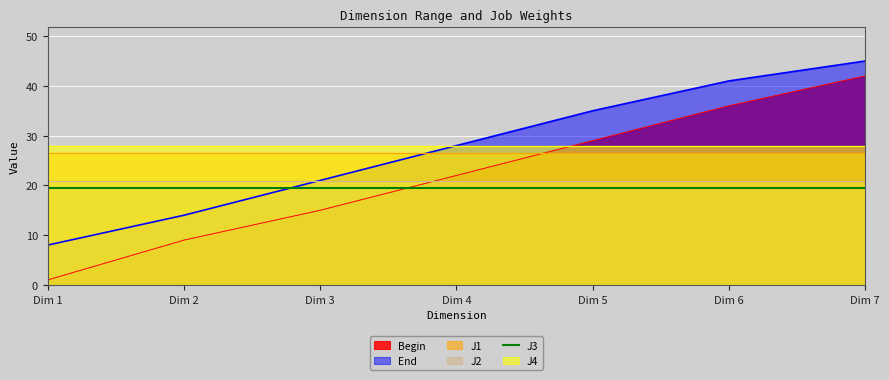

At which label is J1 closest to 0?

1